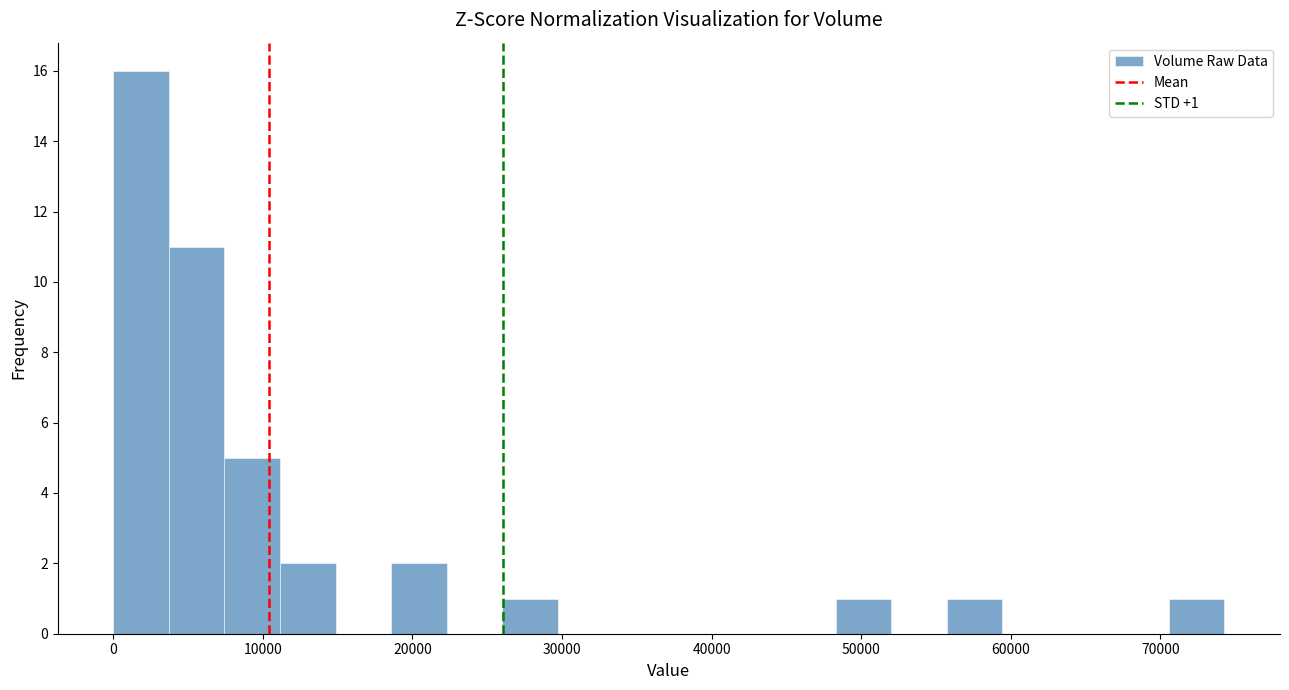

Around what value on the x-axis is the tallest bar? Give the approximate position of its centre, as read against the axis.

2000